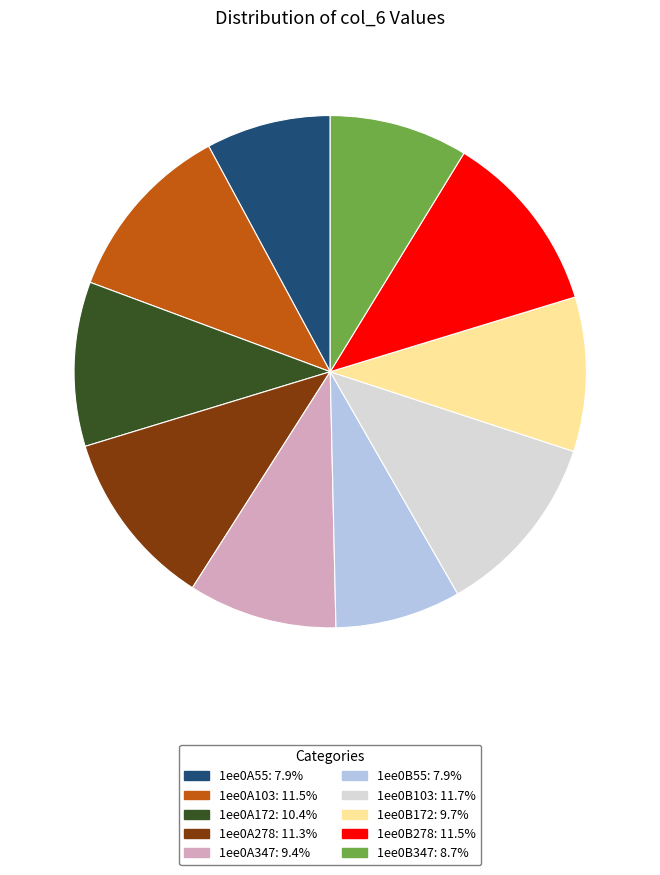

What is the ratio of the value at 1ee0B278: 11.5% to the value at 1ee0A172: 10.4%?

1.1